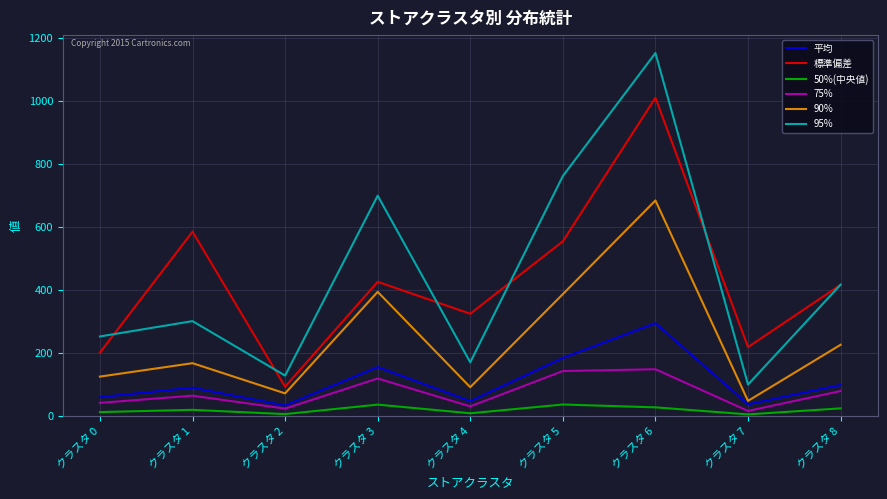

True or false: 標準偏差 and 90% cross at least once.

False